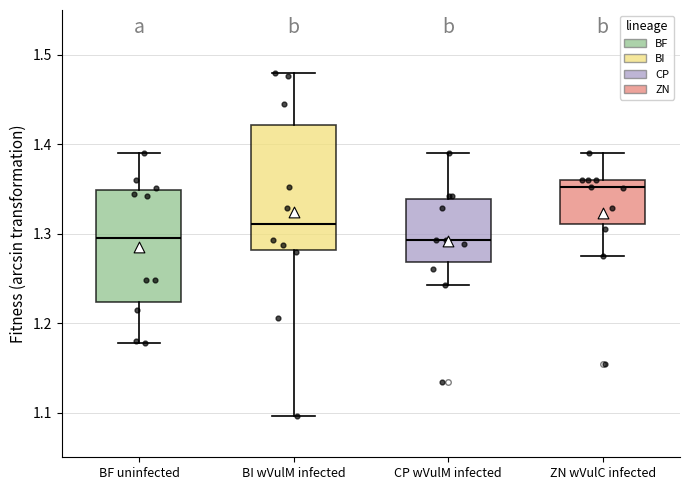

Reading left to right, read every box against the y-axis: the position of its median line, the range the box covers, and the ends of its whiskers. The values are not printed on the chart, so give them approximately, as read against the axis.

BF uninfected: median 1.30, box 1.22 to 1.35, whiskers 1.18 to 1.39
BI wVulM infected: median 1.31, box 1.28 to 1.42, whiskers 1.10 to 1.48
CP wVulM infected: median 1.29, box 1.27 to 1.34, whiskers 1.24 to 1.39
ZN wVulC infected: median 1.35, box 1.31 to 1.36, whiskers 1.27 to 1.39